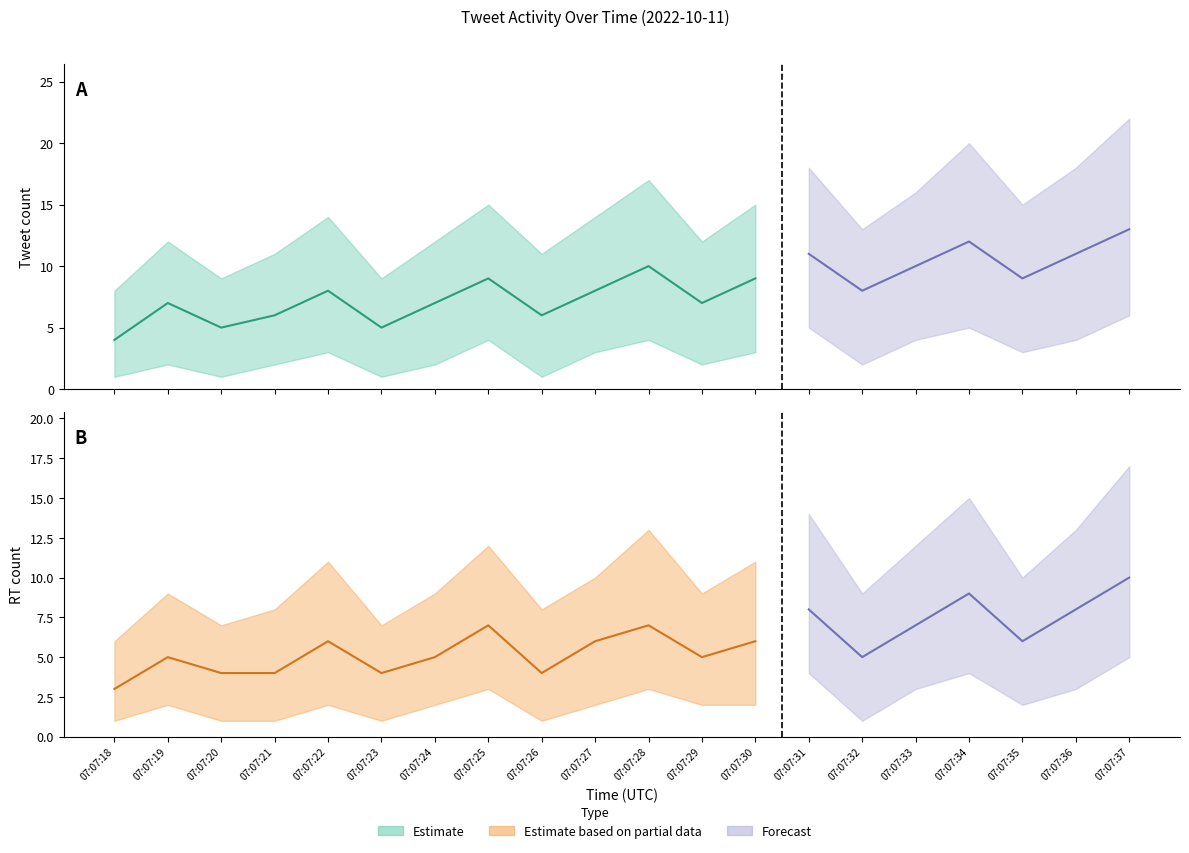

What is the value of the tweet_count_lower point at the 5th from the left?

3